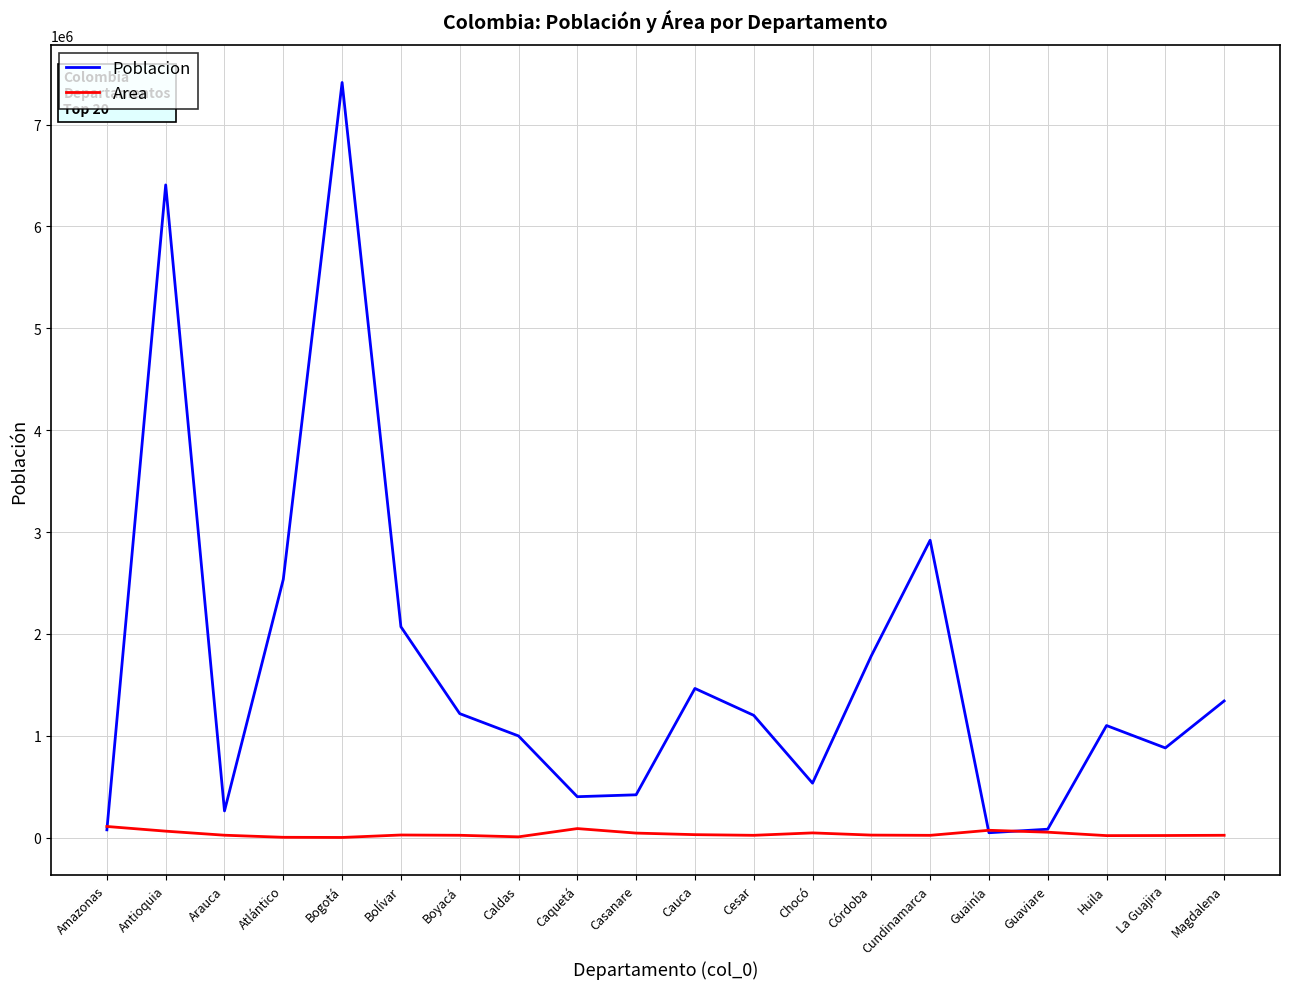

At which label is Poblacion closest to 3730340?

Cundinamarca